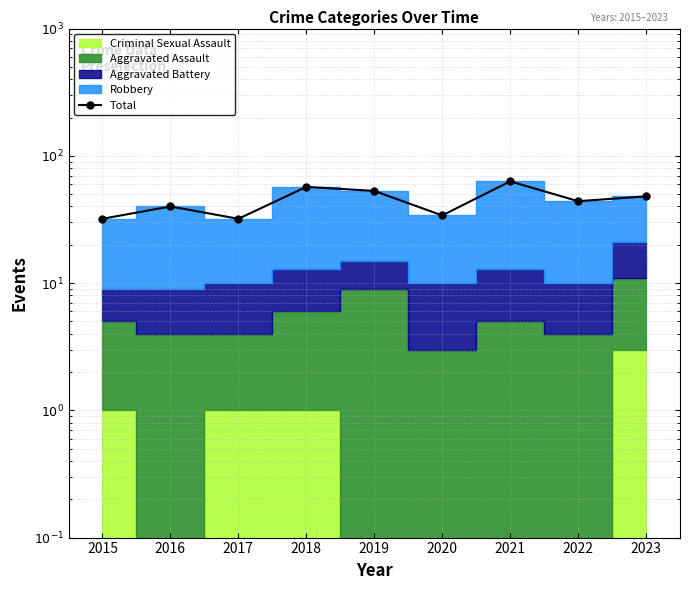

List the labels in order of value, largest first.

2021, 2018, 2019, 2023, 2022, 2016, 2020, 2015, 2017